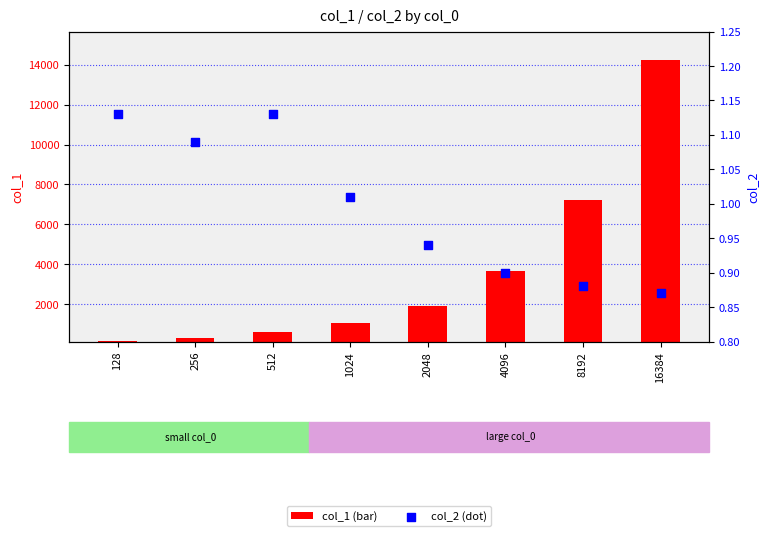

What are all the series names shown in the legend?

col_1, col_2